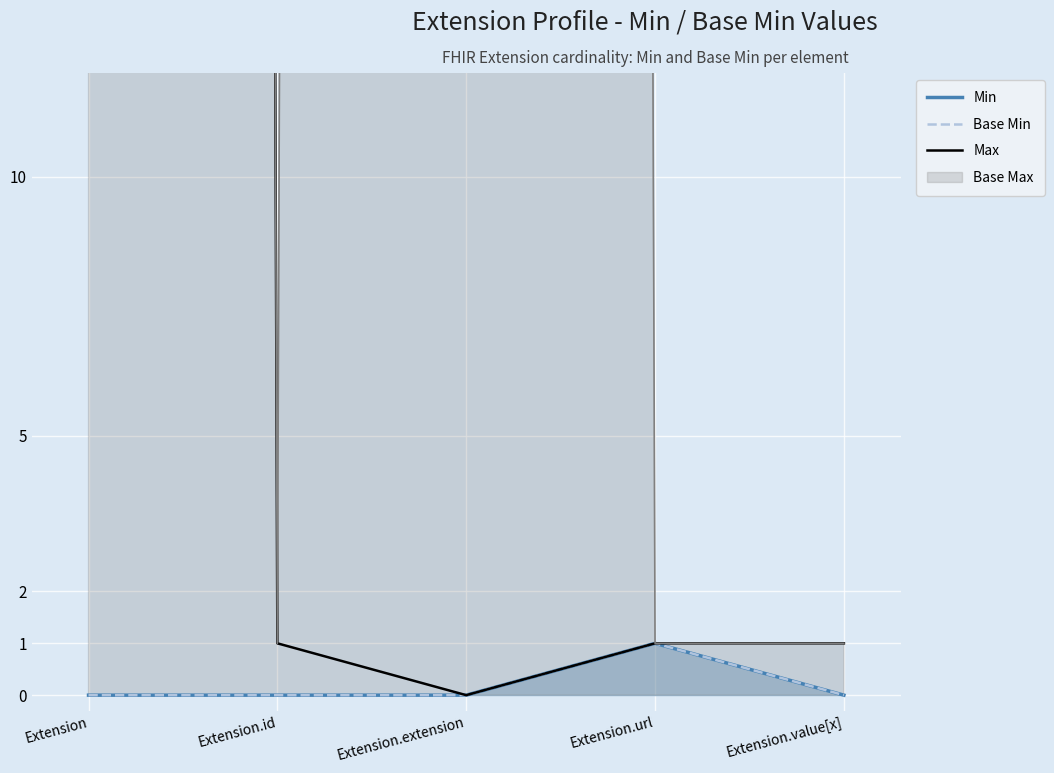

Reading right to left, extract all data points from this chart.

Min: 0	1	0	0	0
Base Min: 0	1	0	0	0
Max: 1	1	0	1	999